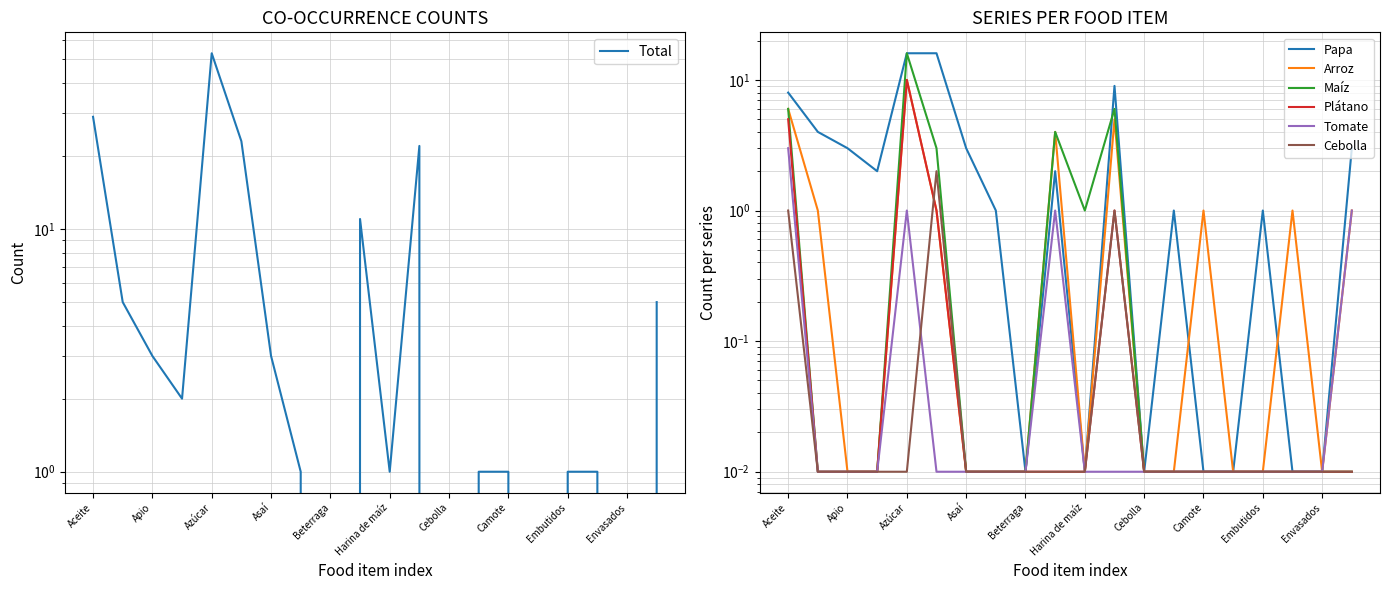

Reading left to right, extract all data points from this chart.

Papa: Aceite=8.0	Aceite de soya=4.0	Apio=3.0	Arroz=2.0	Azúcar=16.0	Fideo=16.0	Asaí=3.0	Avena=1.0	Beterraga=0.0	Harina=2.0	Harina de maíz=0.0	Papa=9.0	Cebolla=0.0	Carne=1.0	Camote=0.0	Cereales=0.0	Embutidos=1.0	Enlatados=0.0	Envasados=0.0	Frutilla=3.0
Arroz: Aceite=6.0	Aceite de soya=1.0	Apio=0.0	Arroz=0.0	Azúcar=10.0	Fideo=1.0	Asaí=0.0	Avena=0.0	Beterraga=0.0	Harina=4.0	Harina de maíz=0.0	Papa=5.0	Cebolla=0.0	Carne=0.0	Camote=1.0	Cereales=0.0	Embutidos=0.0	Enlatados=1.0	Envasados=0.0	Frutilla=1.0
Maíz: Aceite=6.0	Aceite de soya=0.0	Apio=0.0	Arroz=0.0	Azúcar=16.0	Fideo=3.0	Asaí=0.0	Avena=0.0	Beterraga=0.0	Harina=4.0	Harina de maíz=1.0	Papa=6.0	Cebolla=0.0	Carne=0.0	Camote=0.0	Cereales=0.0	Embutidos=0.0	Enlatados=0.0	Envasados=0.0	Frutilla=0.0
Plátano: Aceite=5.0	Aceite de soya=0.0	Apio=0.0	Arroz=0.0	Azúcar=10.0	Fideo=1.0	Asaí=0.0	Avena=0.0	Beterraga=0.0	Harina=0.0	Harina de maíz=0.0	Papa=1.0	Cebolla=0.0	Carne=0.0	Camote=0.0	Cereales=0.0	Embutidos=0.0	Enlatados=0.0	Envasados=0.0	Frutilla=0.0
Tomate: Aceite=3.0	Aceite de soya=0.0	Apio=0.0	Arroz=0.0	Azúcar=1.0	Fideo=0.0	Asaí=0.0	Avena=0.0	Beterraga=0.0	Harina=1.0	Harina de maíz=0.0	Papa=0.0	Cebolla=0.0	Carne=0.0	Camote=0.0	Cereales=0.0	Embutidos=0.0	Enlatados=0.0	Envasados=0.0	Frutilla=1.0
Cebolla: Aceite=1.0	Aceite de soya=0.0	Apio=0.0	Arroz=0.0	Azúcar=0.0	Fideo=2.0	Asaí=0.0	Avena=0.0	Beterraga=0.0	Harina=0.0	Harina de maíz=0.0	Papa=1.0	Cebolla=0.0	Carne=0.0	Camote=0.0	Cereales=0.0	Embutidos=0.0	Enlatados=0.0	Envasados=0.0	Frutilla=0.0